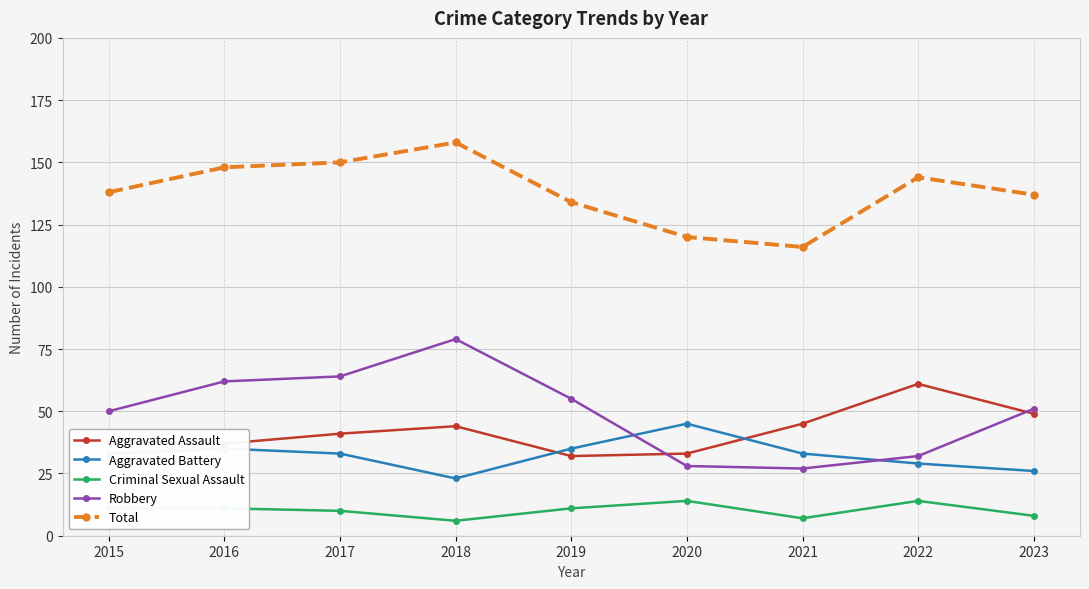

Is this an area chart (filled region under the line)?

No